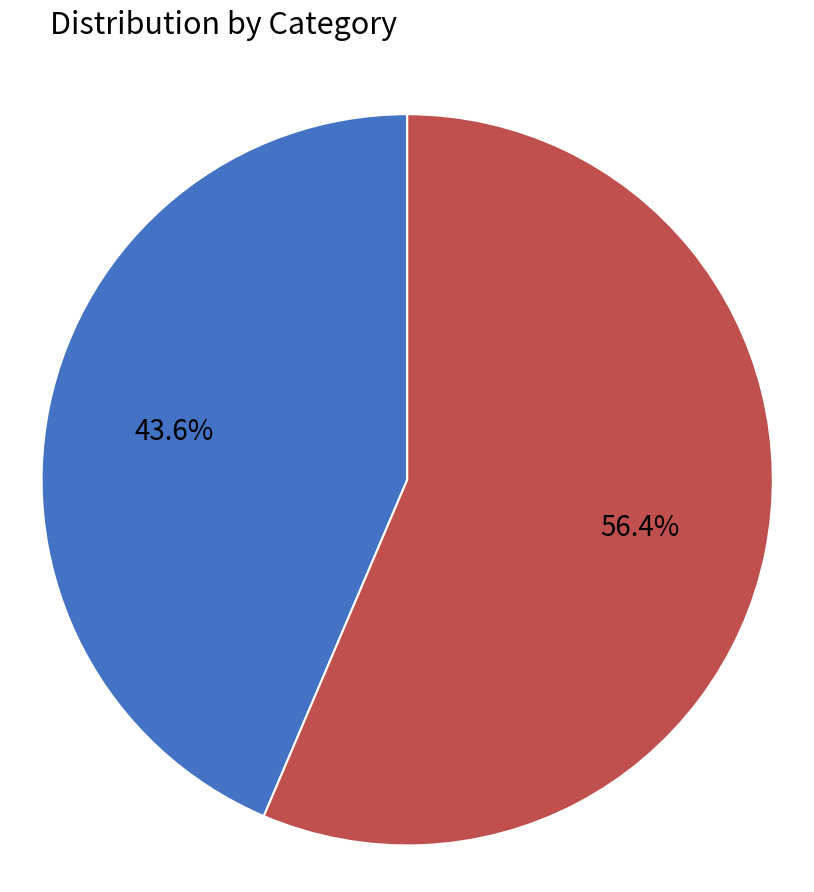

Does any single category account for the majority?

Yes